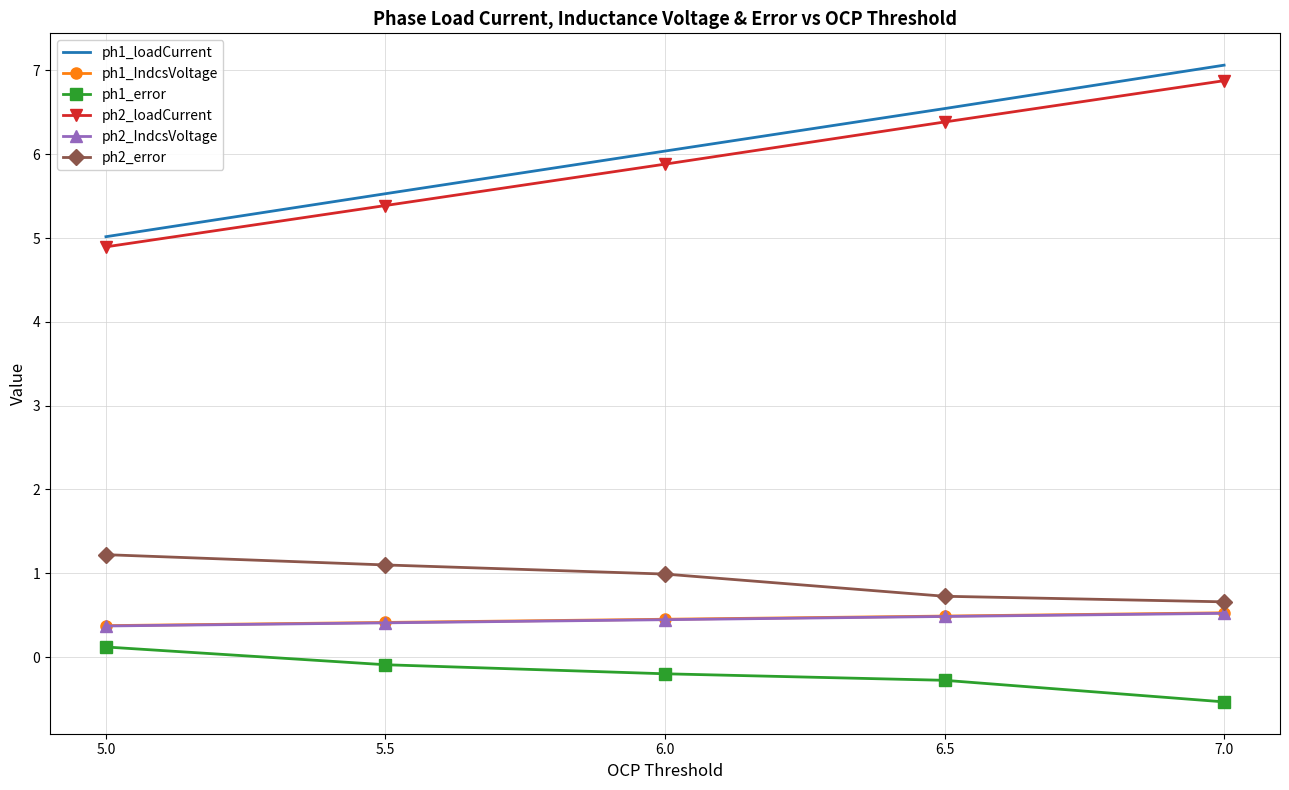

Between 5.0 and 6.0, which series saw the biggest shift?

ph1_loadCurrent